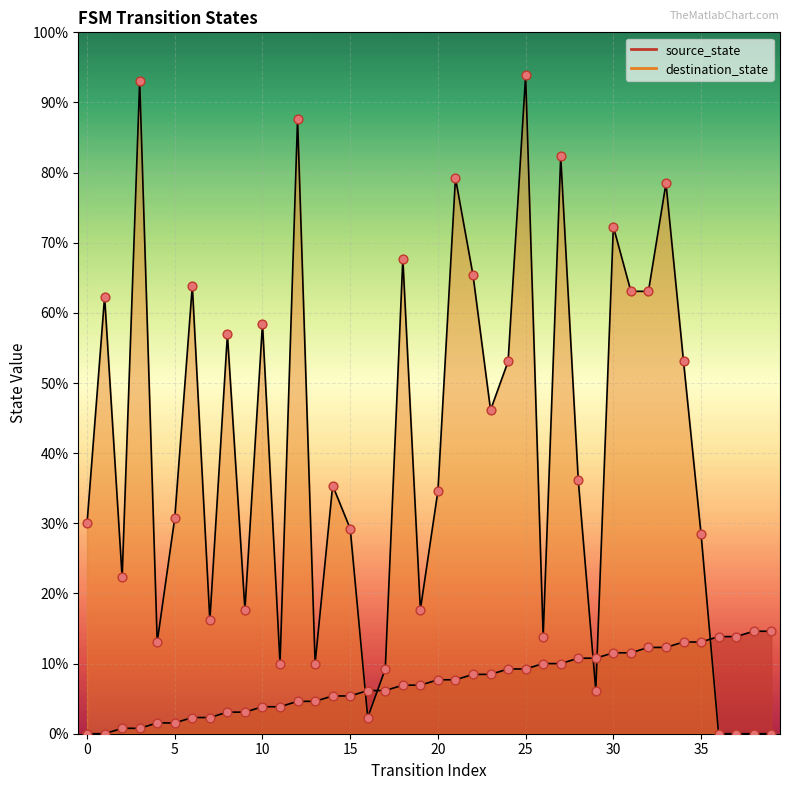

Which series contains the highest Y value?

destination_state